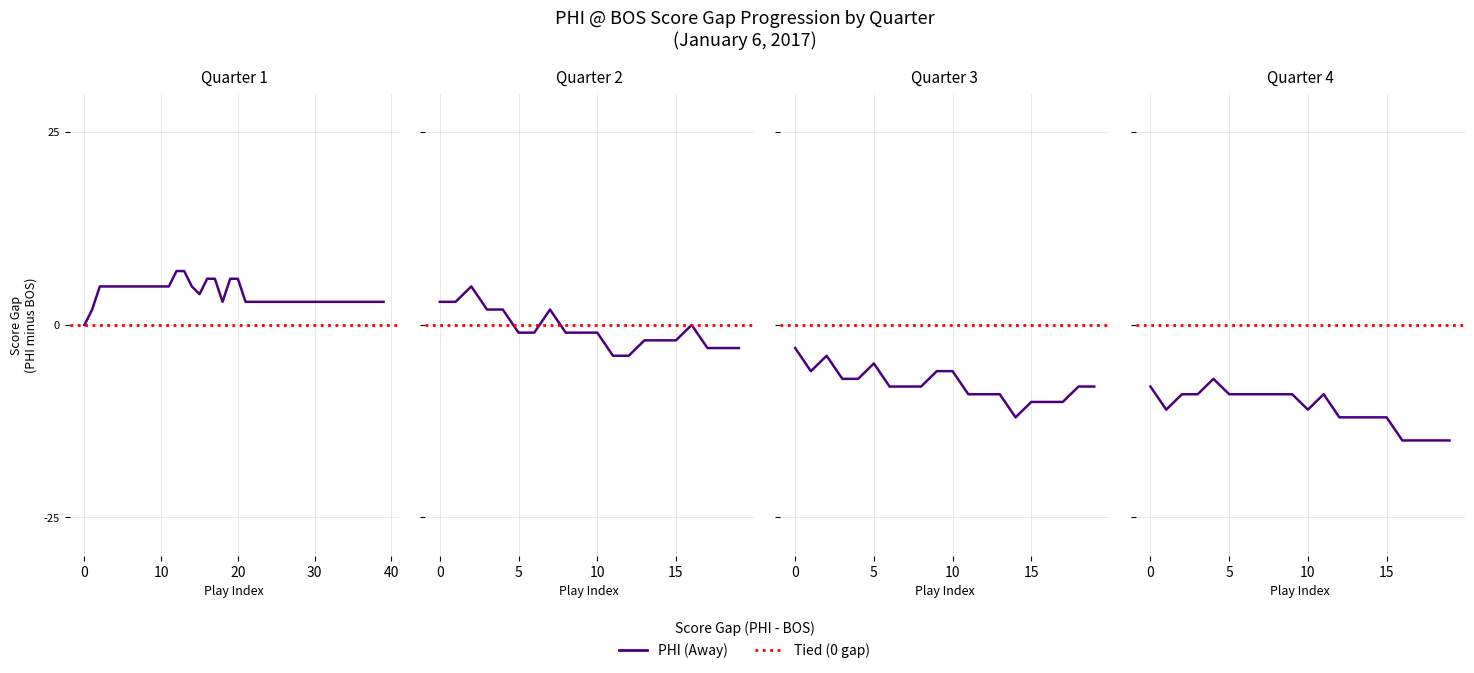

What is the average value?

4